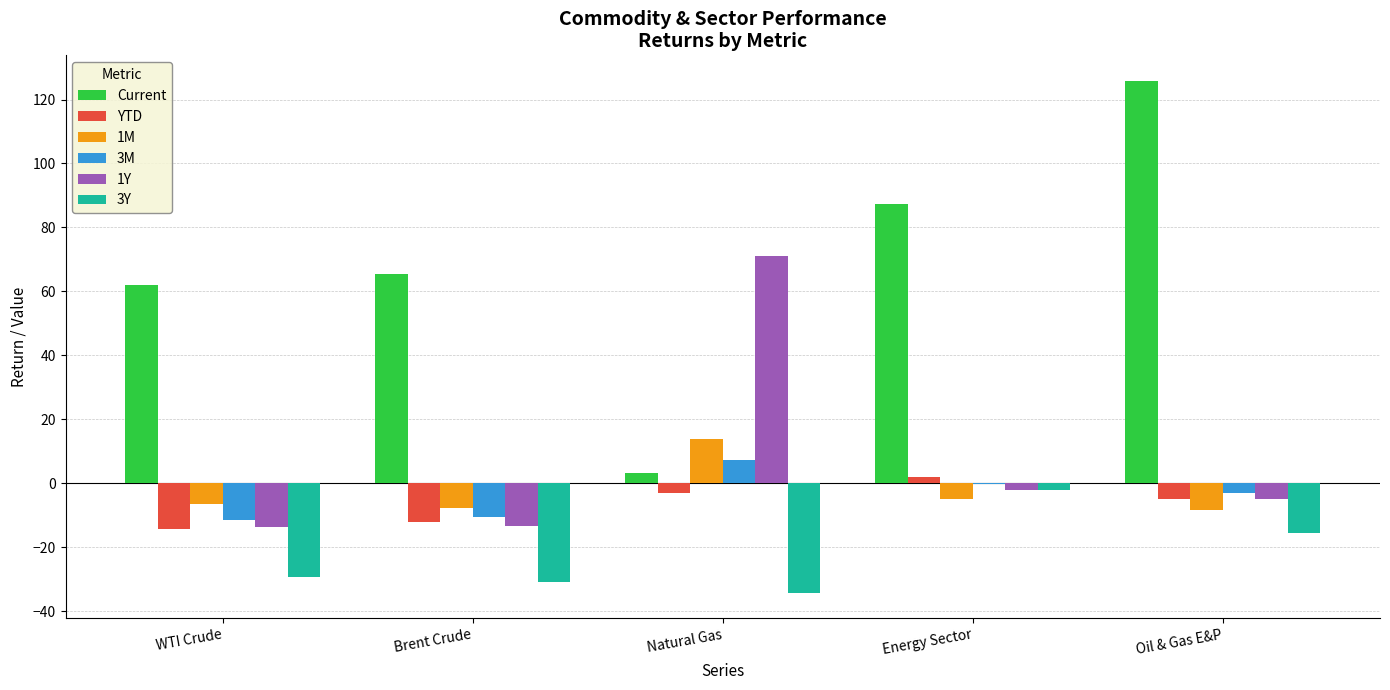

What is the sum of the 1M values at Energy Sector and Natural Gas?

8.8